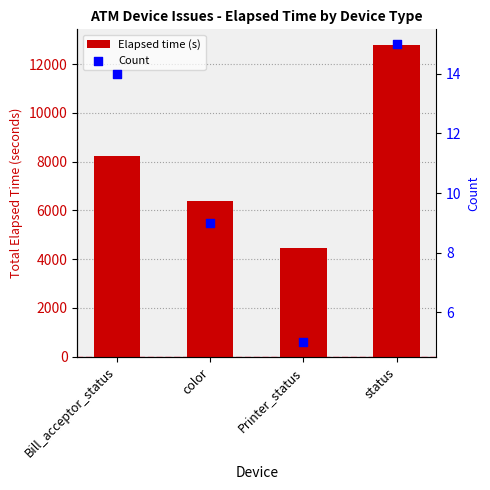

What is the total value across all series at Printer_status?

4481